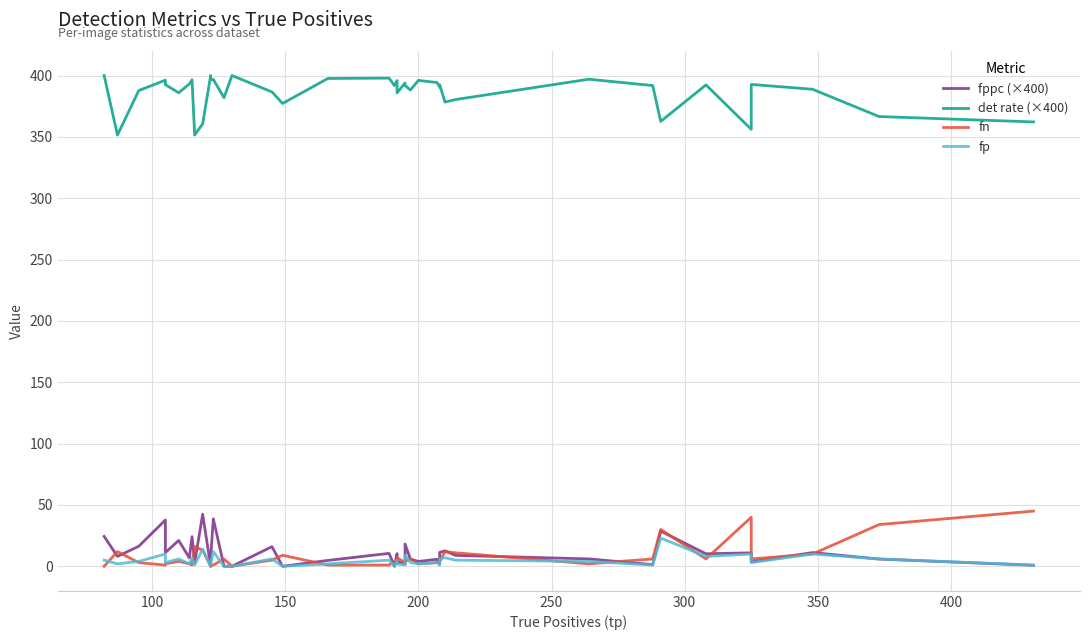

Reading left to right, list all the values displayed in this chart.

fppc (×400): 24.4	8.1	16.3	37.7	11.2	21.1	6.9	24.1	3.0	42.4	0.0	6.5	38.7	0.0	0.0	16.0	0.0	4.8	10.5	0.0	10.3	4.0	2.0	18.1	5.9	4.0	5.7	1.9	11.3	12.6	8.9	6.0	1.4	28.7	10.2	11.0	3.6	11.2	5.9	0.8
det rate (×400): 400.0	351.5	387.8	396.2	392.5	386.0	393.1	396.6	351.5	360.6	400.0	396.7	396.8	382.0	400.0	386.7	377.2	397.6	397.9	391.8	395.9	385.9	393.9	392.0	388.2	396.0	394.3	390.6	392.5	378.4	380.4	397.0	391.8	362.6	392.4	356.2	392.7	388.8	366.6	362.2
fn: 0.0	12.0	3.0	1.0	2.0	4.0	2.0	1.0	16.0	13.0	0.0	1.0	1.0	6.0	0.0	5.0	9.0	1.0	1.0	4.0	2.0	7.0	3.0	4.0	6.0	2.0	3.0	5.0	4.0	12.0	11.0	2.0	6.0	30.0	6.0	40.0	6.0	10.0	34.0	45.0
fp: 5.0	2.0	4.0	10.0	3.0	6.0	2.0	7.0	1.0	14.0	0.0	2.0	12.0	0.0	0.0	6.0	0.0	2.0	5.0	0.0	5.0	2.0	1.0	9.0	3.0	2.0	3.0	1.0	6.0	7.0	5.0	4.0	1.0	23.0	8.0	10.0	3.0	10.0	6.0	1.0